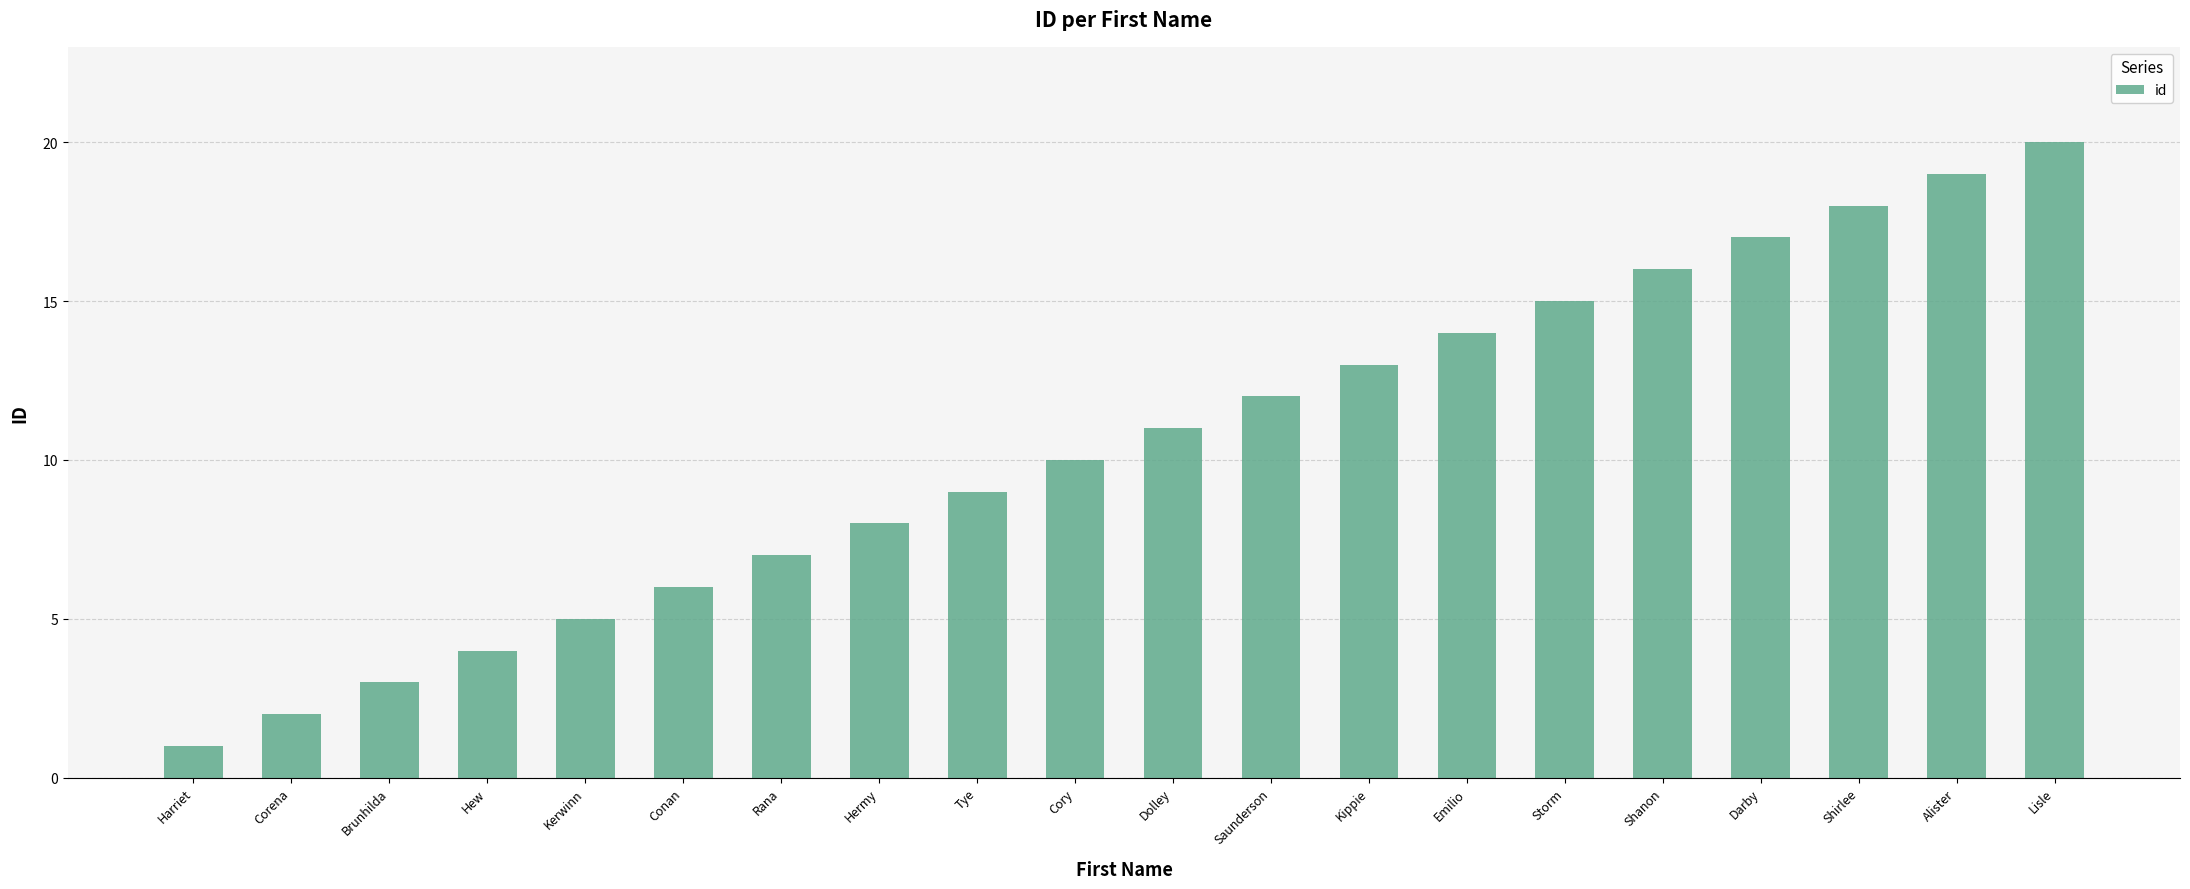

How many series are shown in this chart?

1